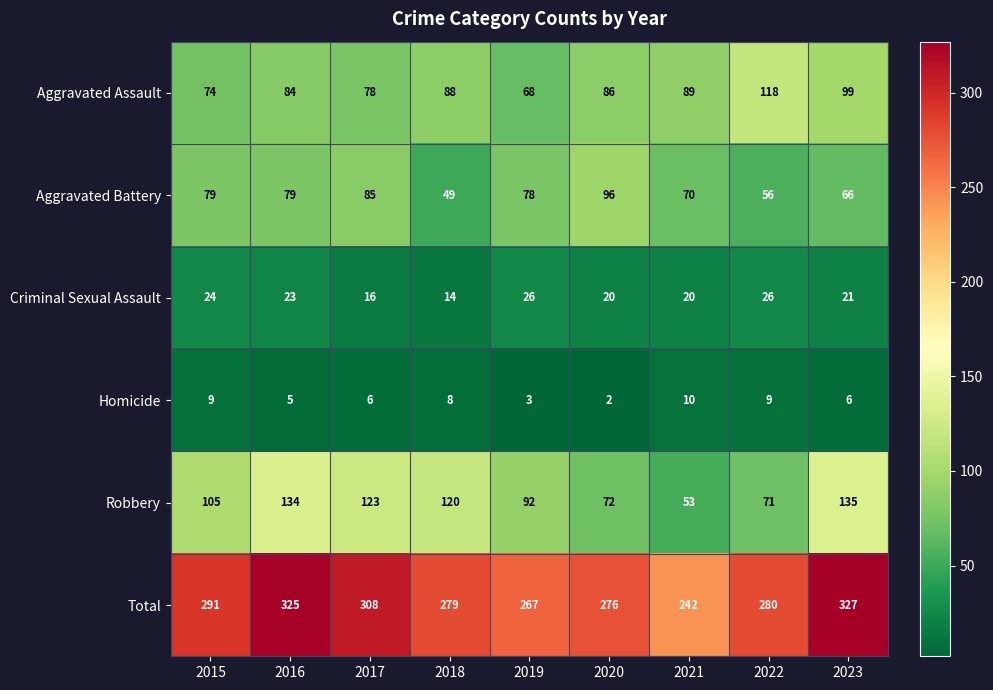

At 2019, list the series in order from smallest to largest.

Homicide, Criminal Sexual Assault, Aggravated Assault, Aggravated Battery, Robbery, Total